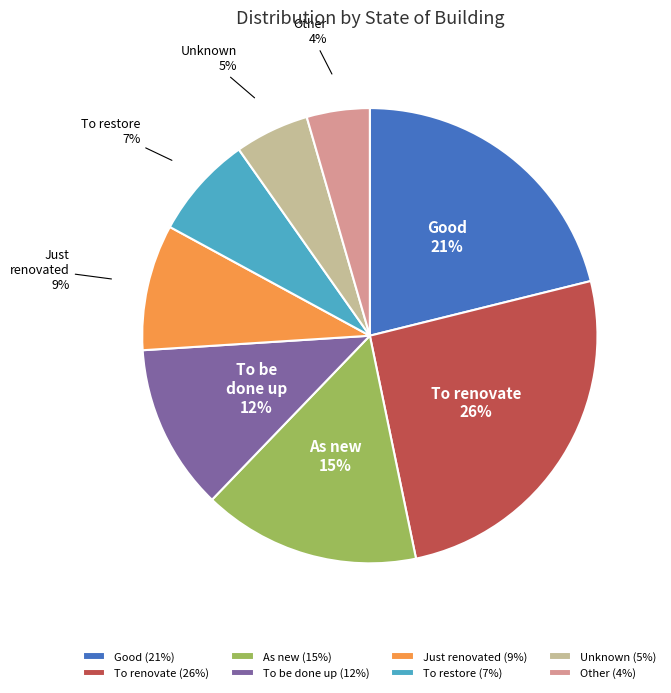

Is there any slice that represents more than half of the pie?

No